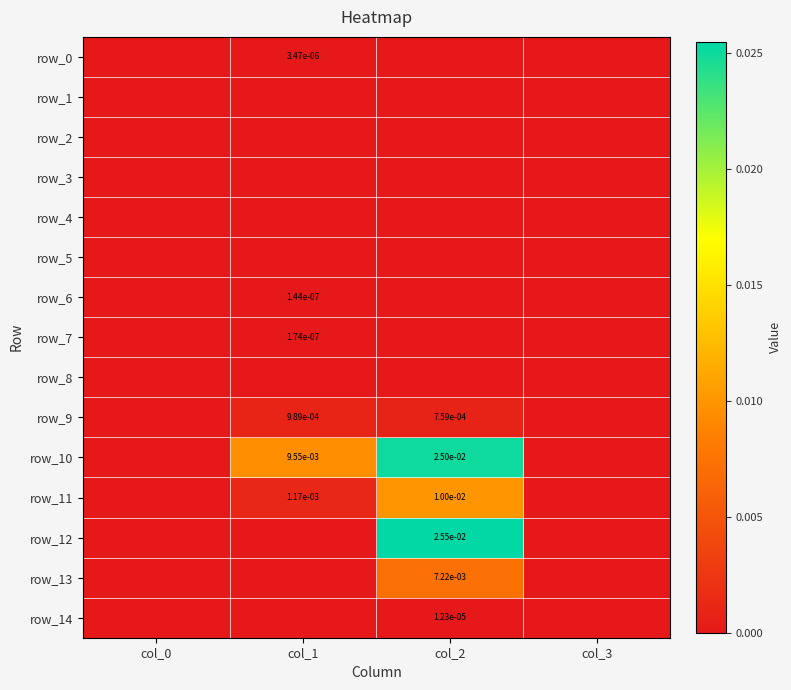

Rank the series by their maximum value, from highest to lowest.

row_12, row_10, row_11, row_13, row_9, row_14, row_0, row_7, row_6, row_1, row_2, row_3, row_4, row_5, row_8